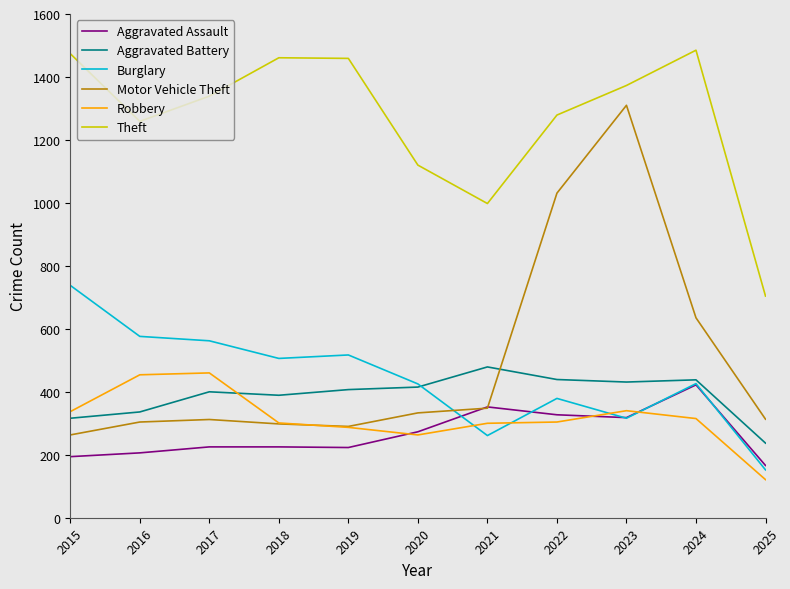

What is the greatest value displayed?

1485